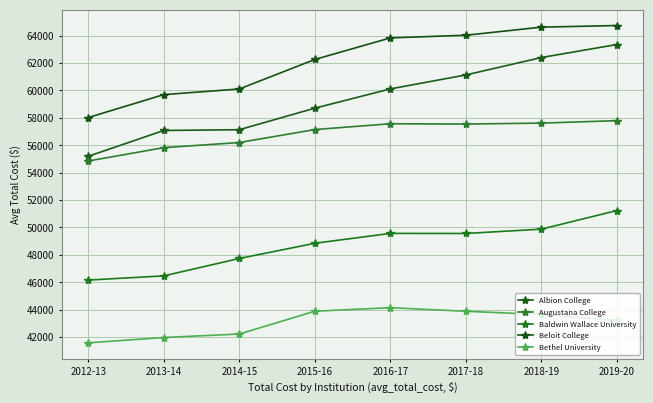

What is the spread (max minus min) of values at 2012-13?

16451.3